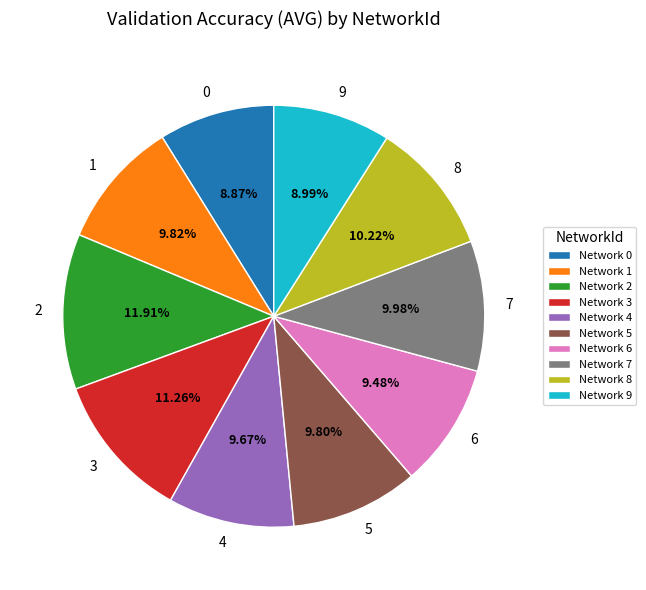

How much of the chart is everything except 2?

88.1%